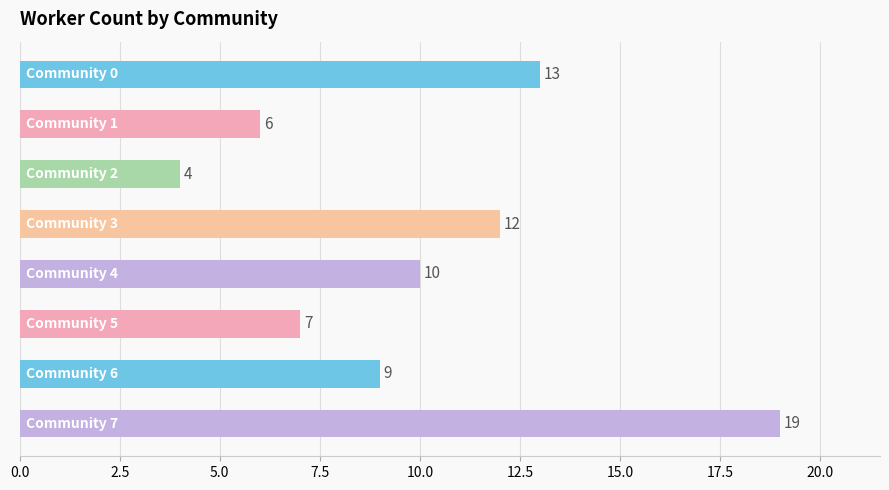

What is the average value?

10